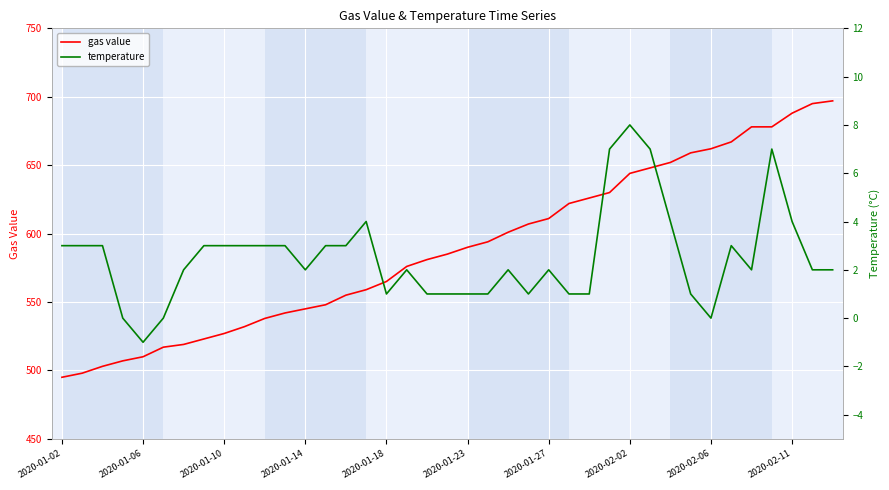

True or false: gas value and temperature intersect in this chart.

False